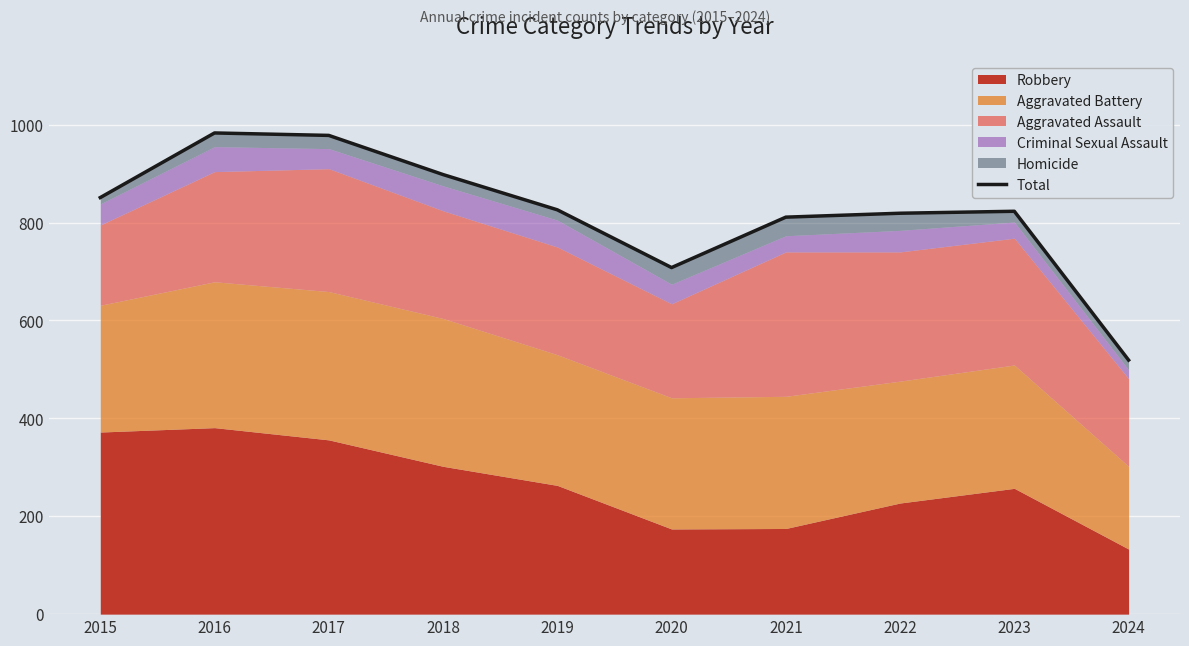

Which label corresponds to the largest value in the chart?

2016